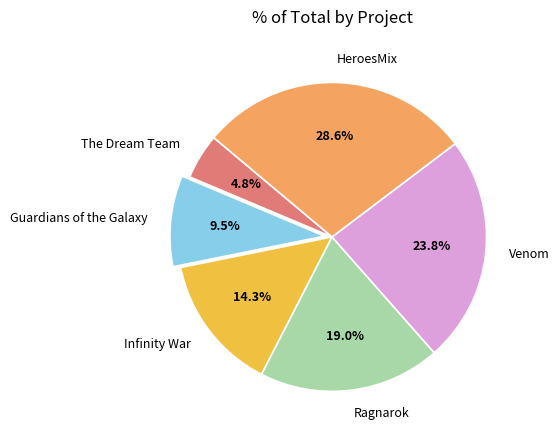

Is HeroesMix the majority of the pie?

No